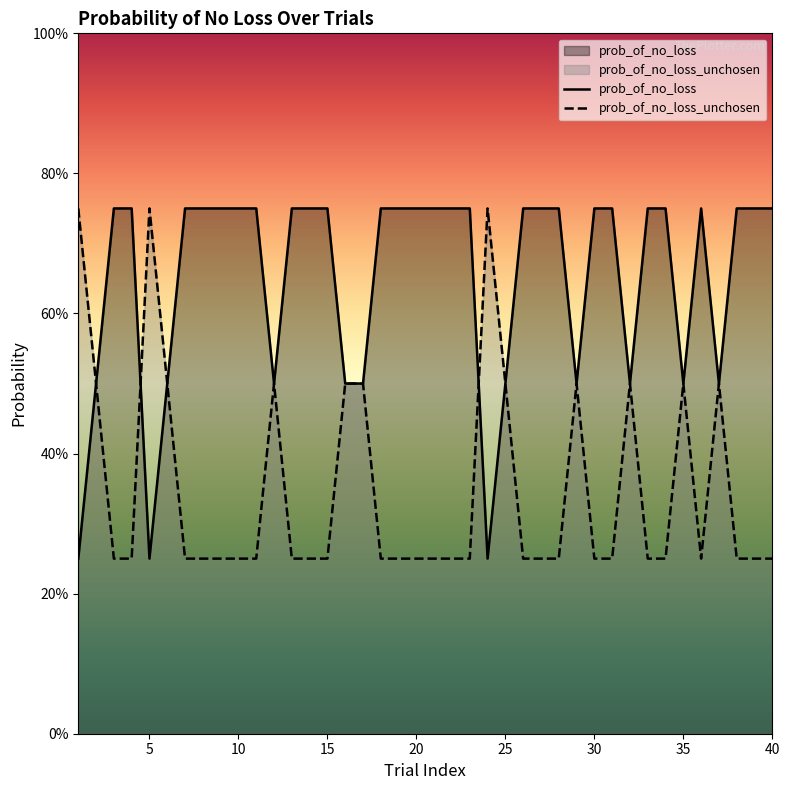

The value of prob_of_no_loss_unchosen at 25 is 0.1. True or false?

False